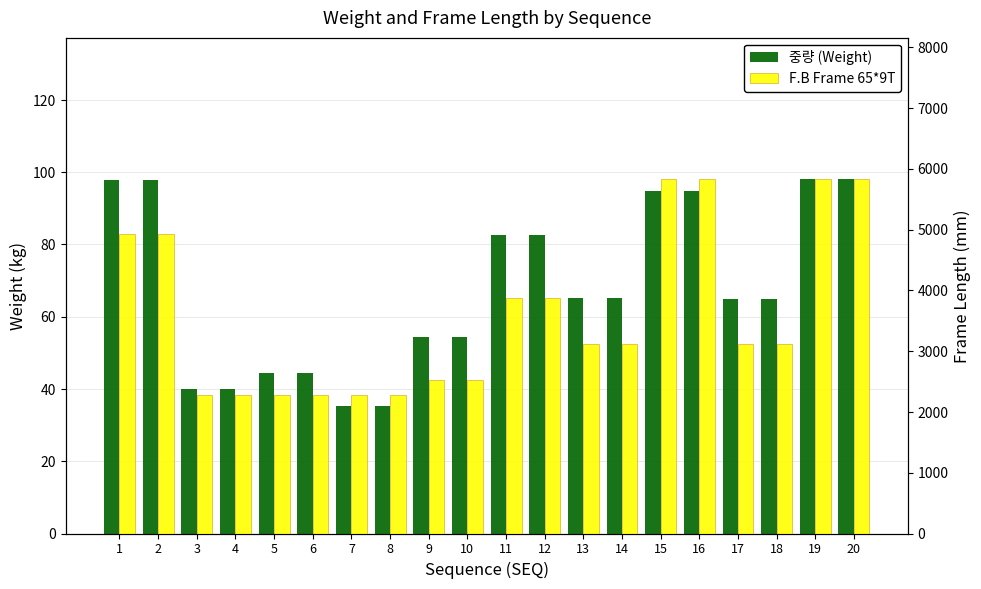

Reading left to right, list all the values displayed in this chart.

중량 (Weight): 97.9	97.9	40.1	40.1	44.5	44.5	35.3	35.3	54.5	54.5	82.7	82.7	65.1	65.1	94.8	94.8	65.0	65.0	98.0	98.0
F.B Frame 65*9T: 4920.0	4920.0	2285.0	2285.0	2275.0	2275.0	2279.0	2279.0	2520.0	2520.0	3880.0	3880.0	3110.0	3110.0	5826.0	5826.0	3110.0	3110.0	5826.0	5826.0